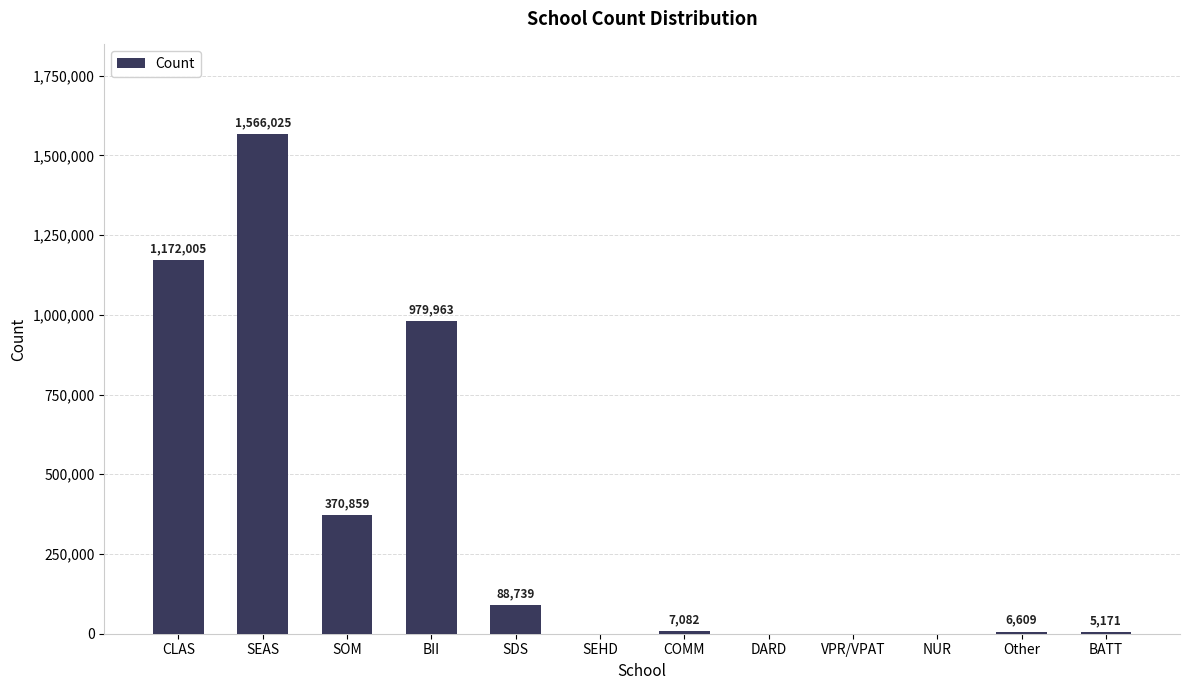

Which label corresponds to the largest value in the chart?

SEAS